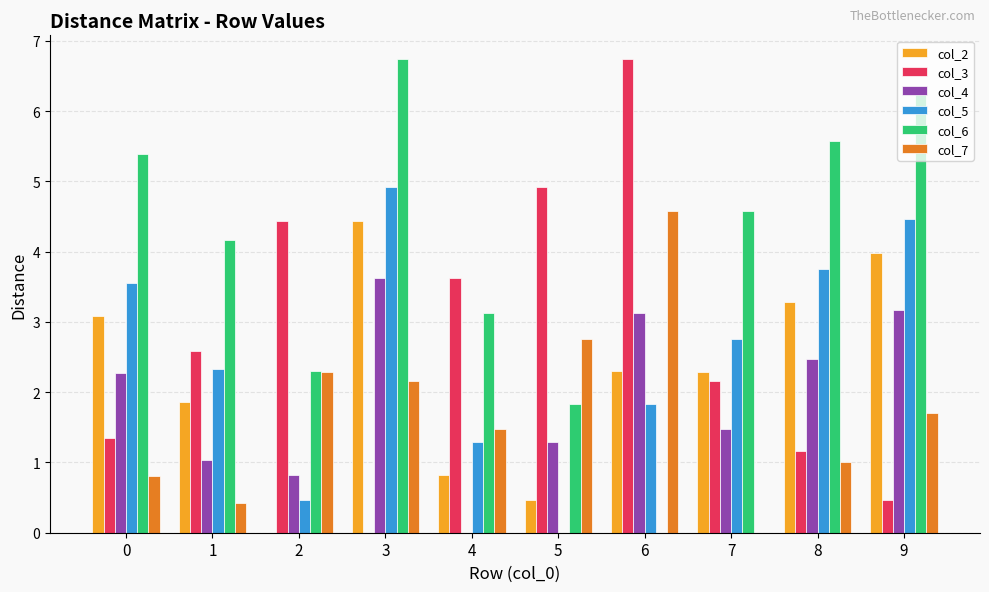

What is the total value across all series at 0?

16.5